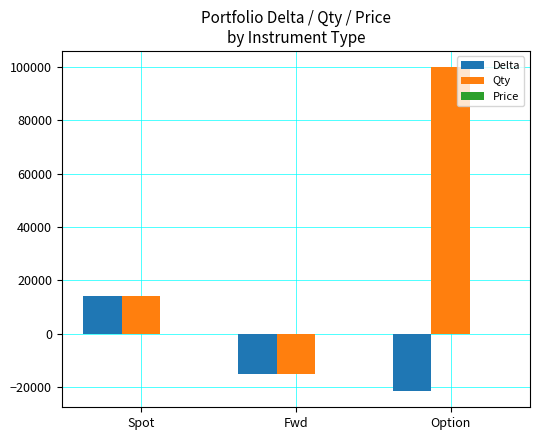

Which series has the largest total across all categories?

Qty